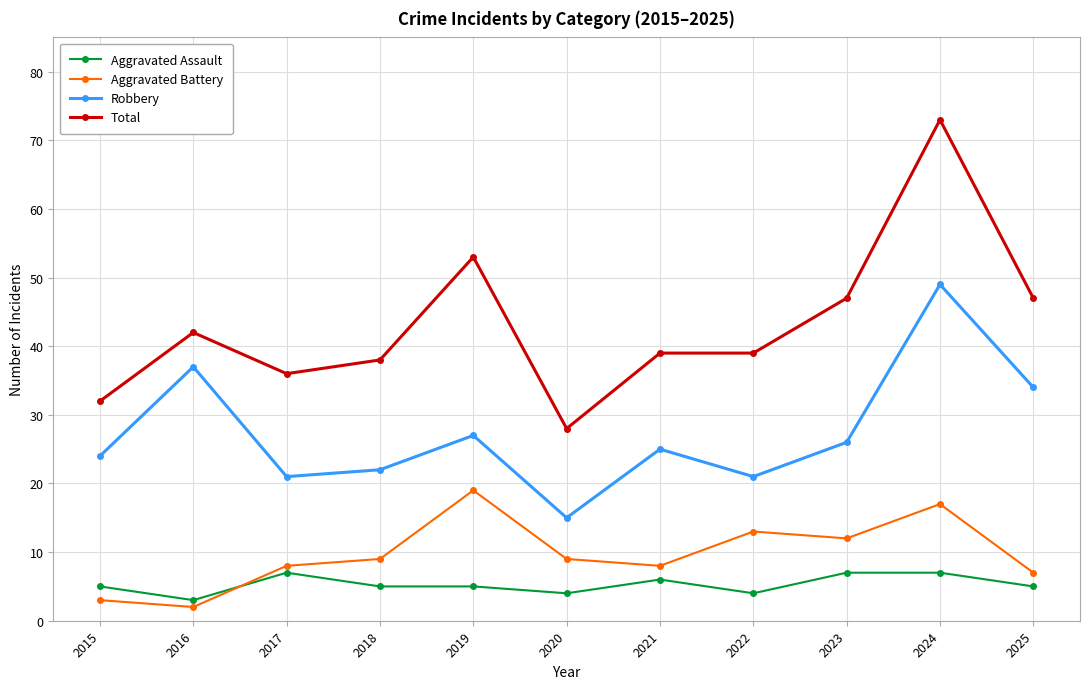

What is the difference between the maximum and second lowest values in the Robbery series?

28